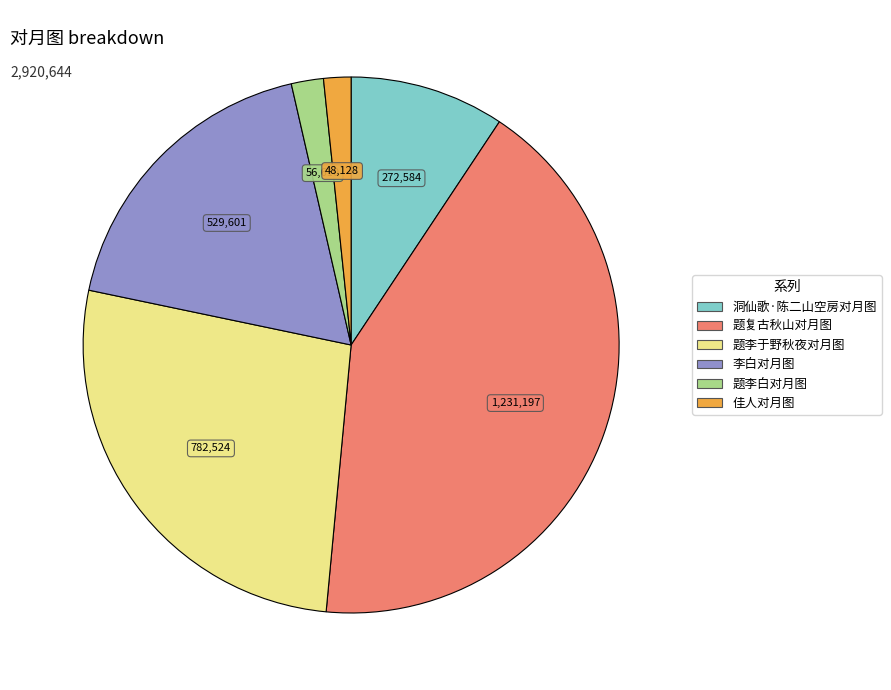

Do 题复古秋山对月图 and 题李于野秋夜对月图 together represent more than half of the pie?

Yes